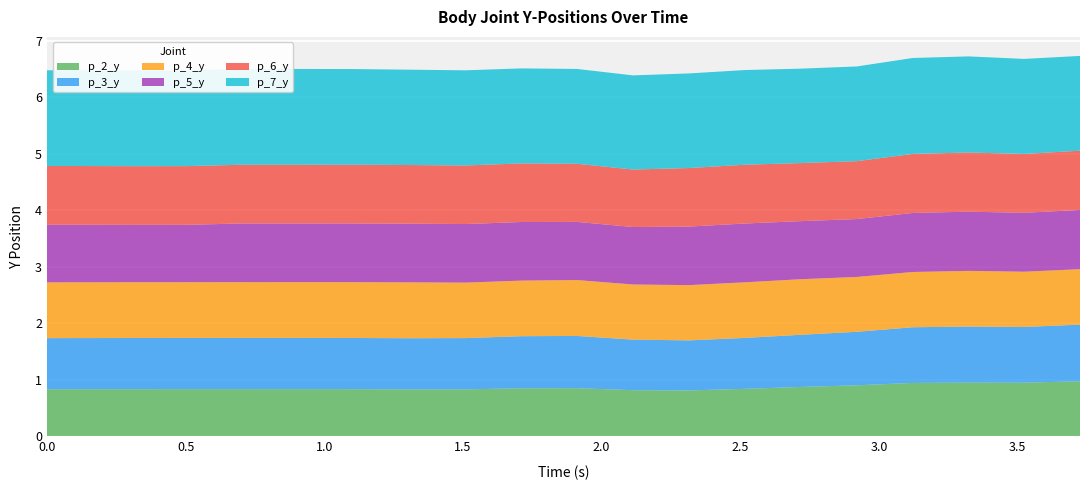

Reading left to right, list all the values displayed in this chart.

p_2_y: 0=0.8	1=0.8	2=0.8	3=0.8	4=0.8	5=0.8	6=0.8	7=0.8	8=0.8	9=0.9	10=0.9	11=0.8	12=0.8	13=0.8	14=0.9	15=0.9	16=0.9	17=1.0	18=1.0	19=1.0
p_3_y: 0=0.9	1=0.9	2=0.9	3=0.9	4=0.9	5=0.9	6=0.9	7=0.9	8=0.9	9=0.9	10=0.9	11=0.9	12=0.9	13=0.9	14=0.9	15=0.9	16=1.0	17=1.0	18=1.0	19=1.0
p_4_y: 0=1.0	1=1.0	2=1.0	3=1.0	4=1.0	5=1.0	6=1.0	7=1.0	8=1.0	9=1.0	10=1.0	11=1.0	12=1.0	13=1.0	14=1.0	15=1.0	16=1.0	17=1.0	18=1.0	19=1.0
p_5_y: 0=1.0	1=1.0	2=1.0	3=1.0	4=1.0	5=1.0	6=1.0	7=1.0	8=1.0	9=1.0	10=1.0	11=1.0	12=1.0	13=1.0	14=1.0	15=1.0	16=1.0	17=1.0	18=1.0	19=1.0
p_6_y: 0=1.0	1=1.0	2=1.0	3=1.0	4=1.0	5=1.0	6=1.0	7=1.0	8=1.0	9=1.0	10=1.0	11=1.0	12=1.0	13=1.0	14=1.0	15=1.0	16=1.0	17=1.0	18=1.0	19=1.0
p_7_y: 0=1.7	1=1.7	2=1.7	3=1.7	4=1.7	5=1.7	6=1.7	7=1.7	8=1.7	9=1.7	10=1.7	11=1.7	12=1.7	13=1.7	14=1.7	15=1.7	16=1.7	17=1.7	18=1.7	19=1.7